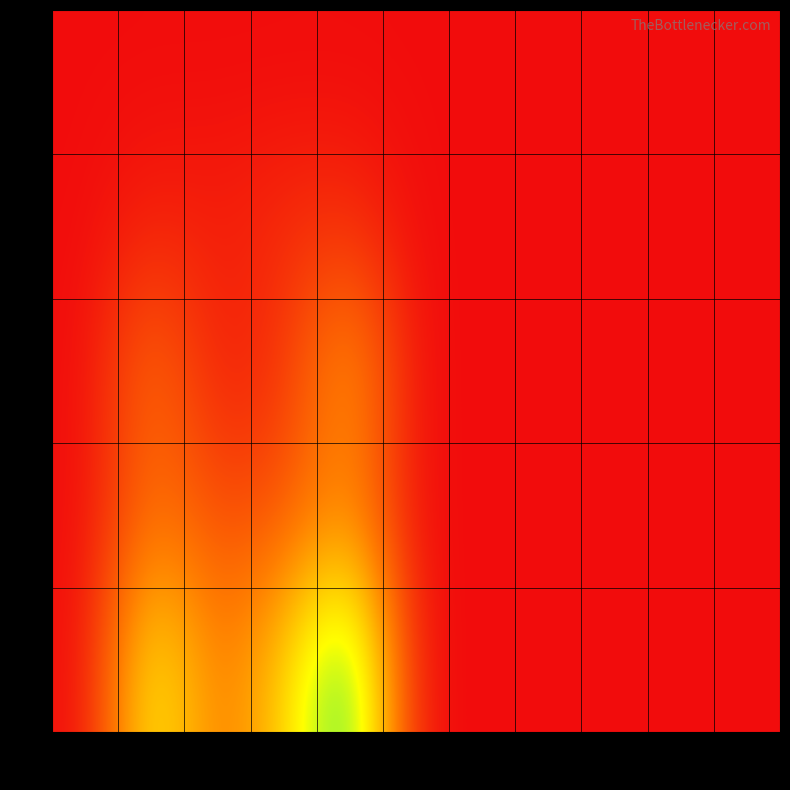

What is the spread (max minus min) of values at 4?

13.1